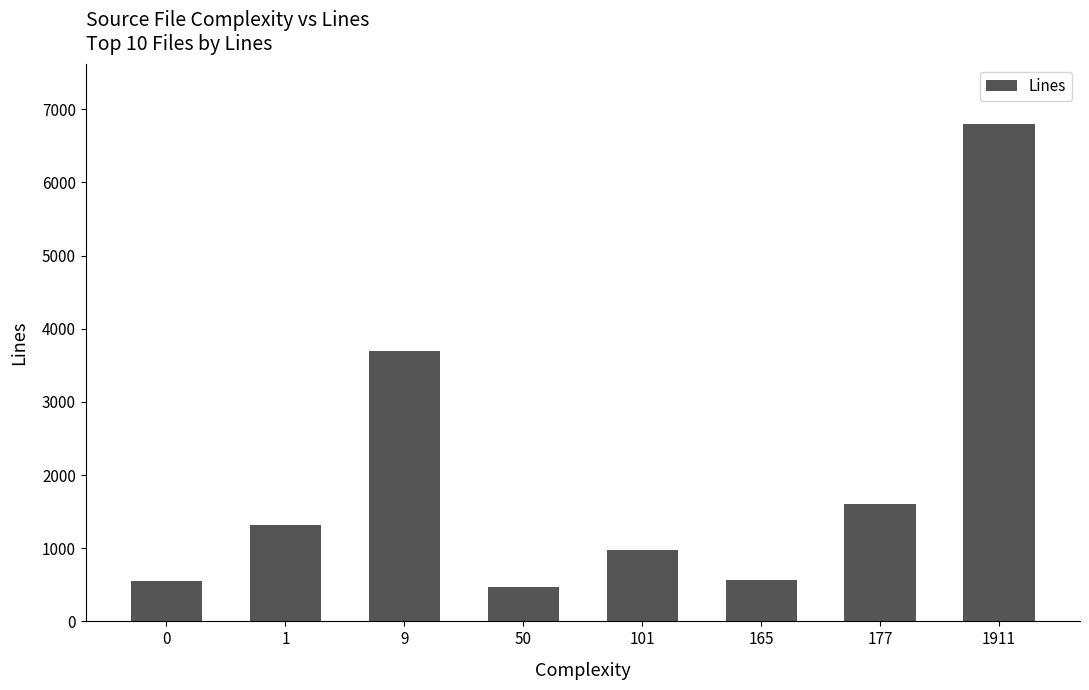

What is the minimum value shown in the chart?

457